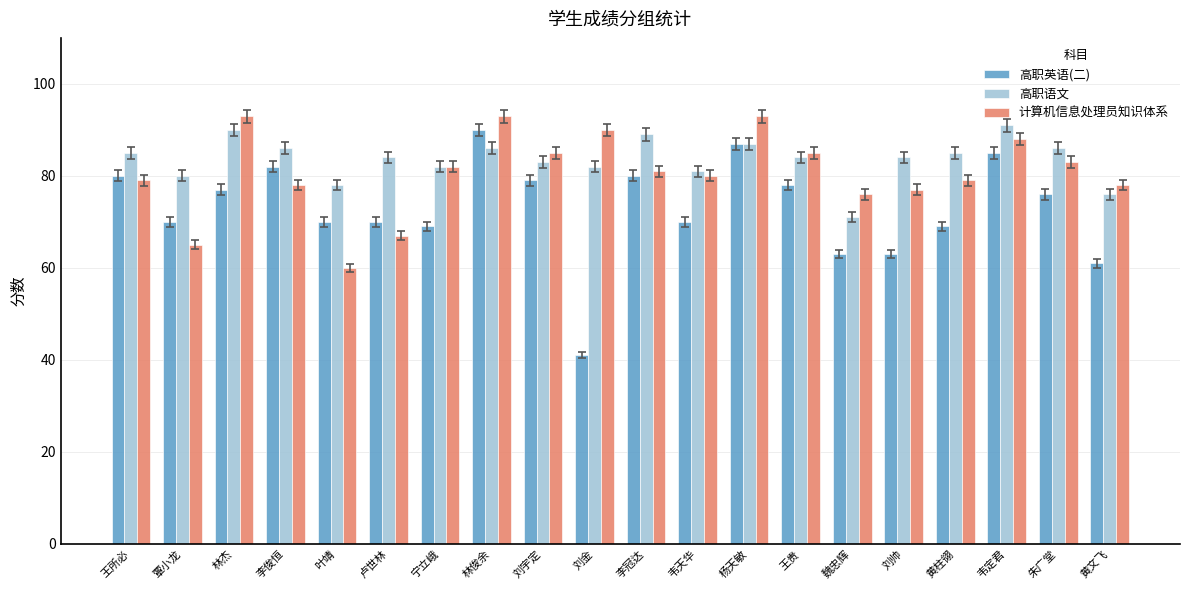

Does the chart contain any negative values?

No